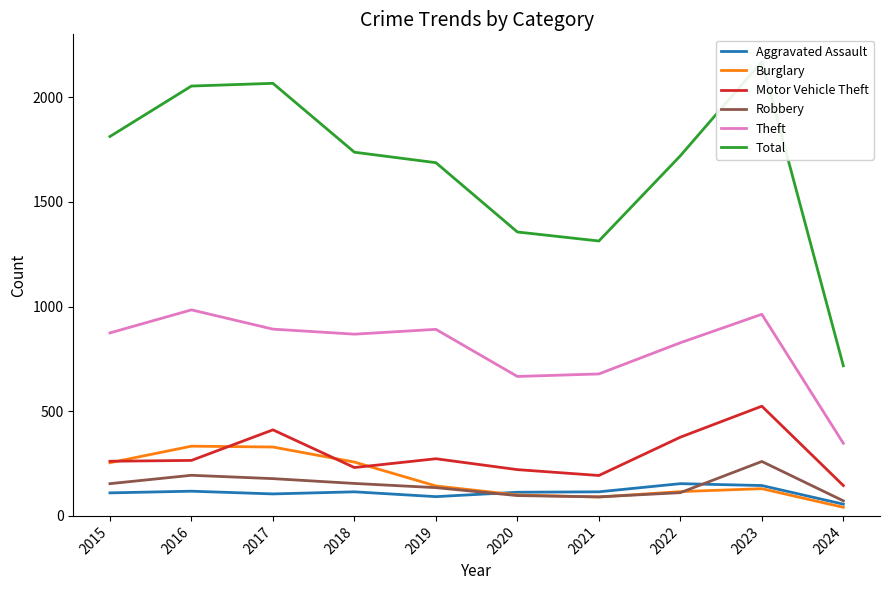

Reading left to right, list all the values displayed in this chart.

Aggravated Assault: 110	118	105	115	92	113	115	154	145	56
Burglary: 254	333	329	257	143	100	90	116	130	41
Motor Vehicle Theft: 261	265	411	231	273	221	193	376	524	145
Robbery: 154	194	178	155	135	97	91	111	260	72
Theft: 874	984	892	868	891	666	678	827	963	347
Total: 1812	2053	2066	1737	1687	1356	1313	1720	2170	717